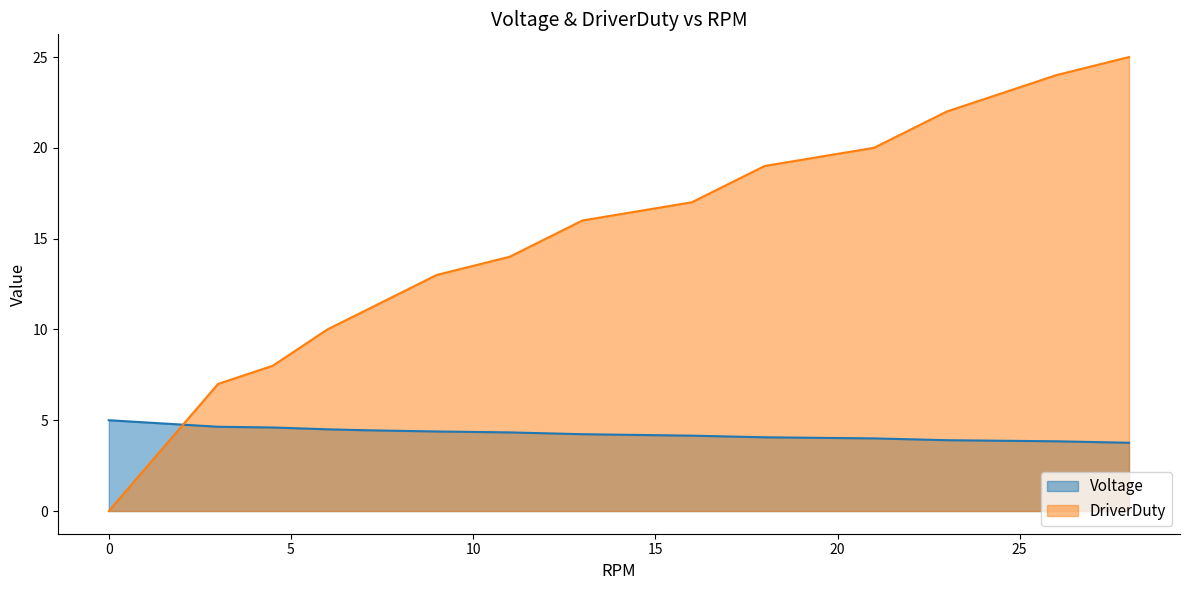

The DriverDuty series shows 28.1 at 16. True or false?

False